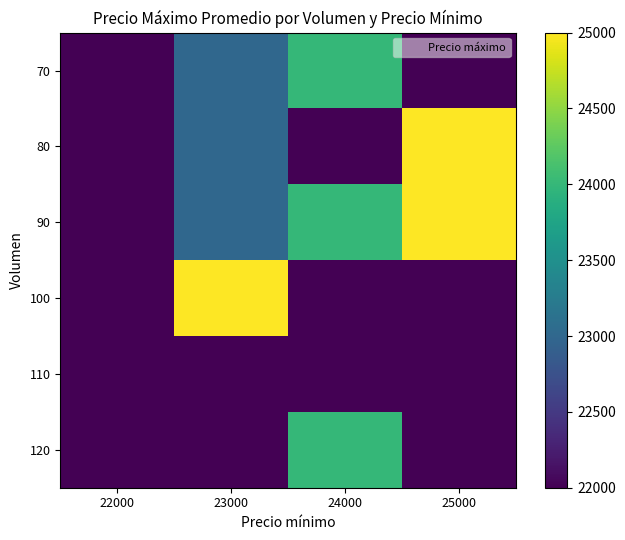

Reading left to right, extract all data points from this chart.

row_0: 22000	23000	24000	22000
row_1: 22000	23000	22000	25000
row_2: 22000	23000	24000	25000
row_3: 22000	25000	22000	22000
row_4: 22000	22000	22000	22000
row_5: 22000	22000	24000	22000